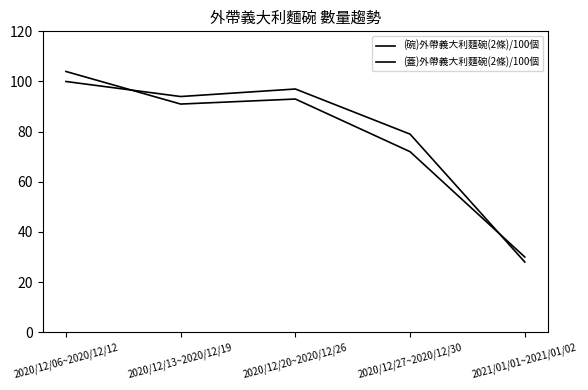

In (碗)外帶義大利麵碗(2條)/100個, how many points are lower than both neighbors (excluding endpoints)?

1